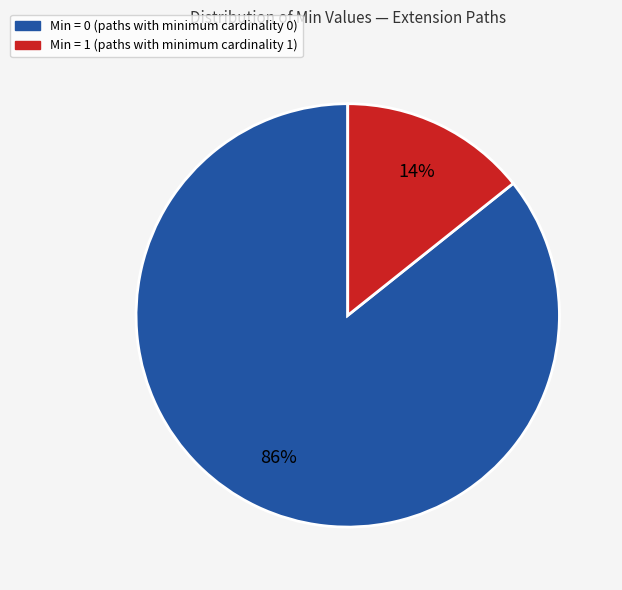

To the nearest percent, what is the average slice percentage?

50%